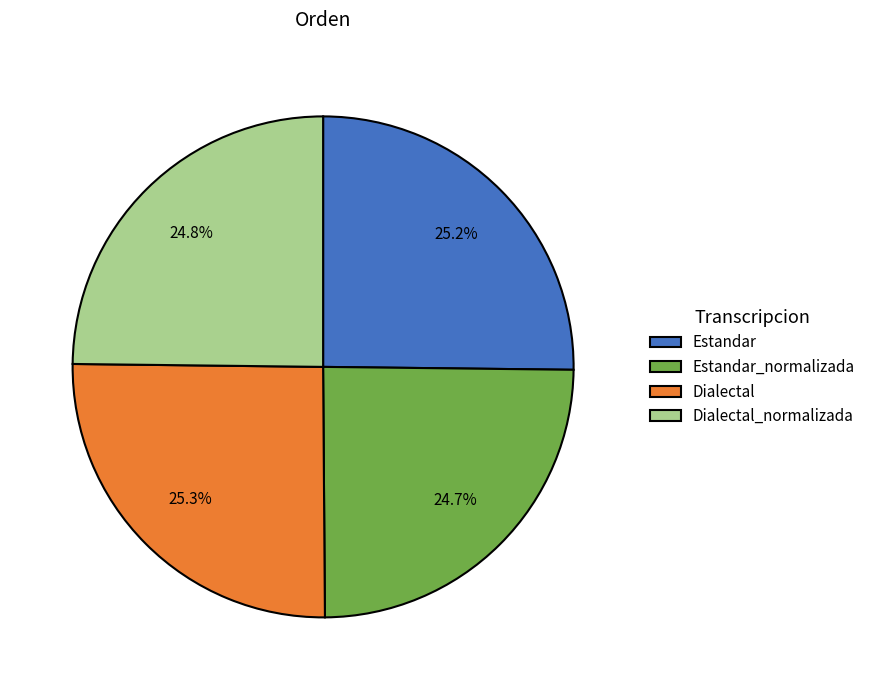

True or false: Dialectal_normalizada accounts for 39% of the total.

False